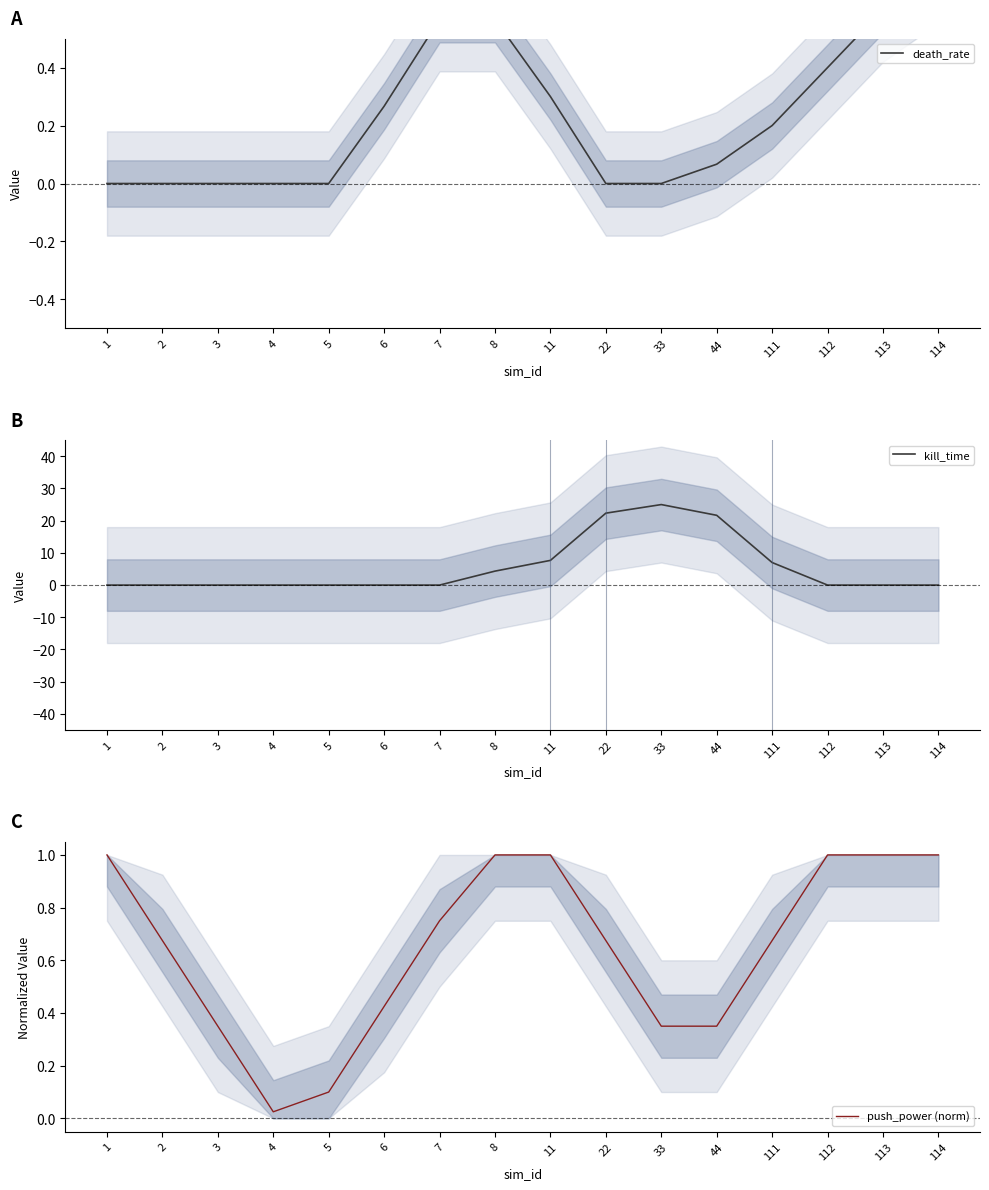

Where is the first local minimum for push_power (norm)?

4